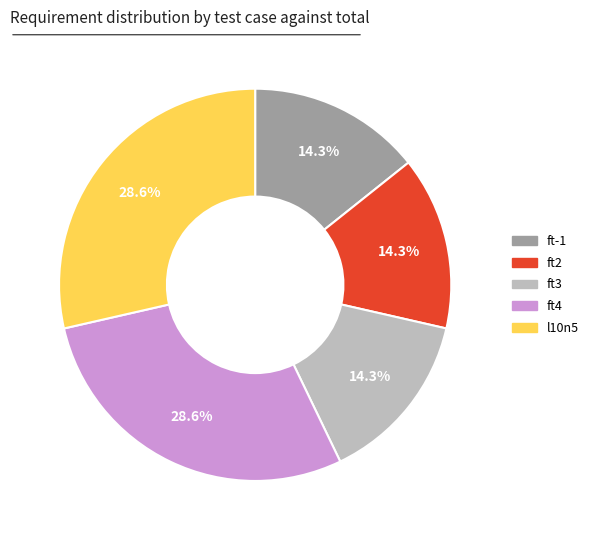

What portion of the pie excludes ft-1?

85.7%